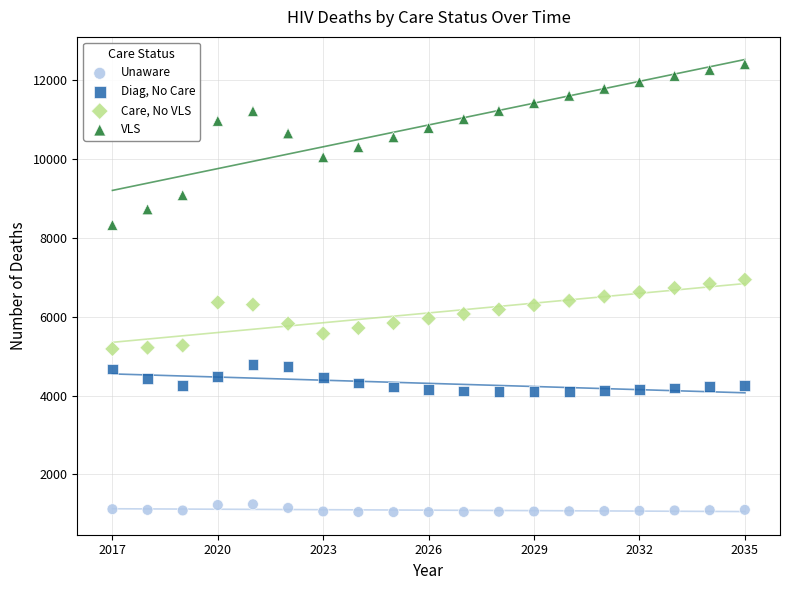

Across all data points, what is the range of Y values (max minus min)?

11371